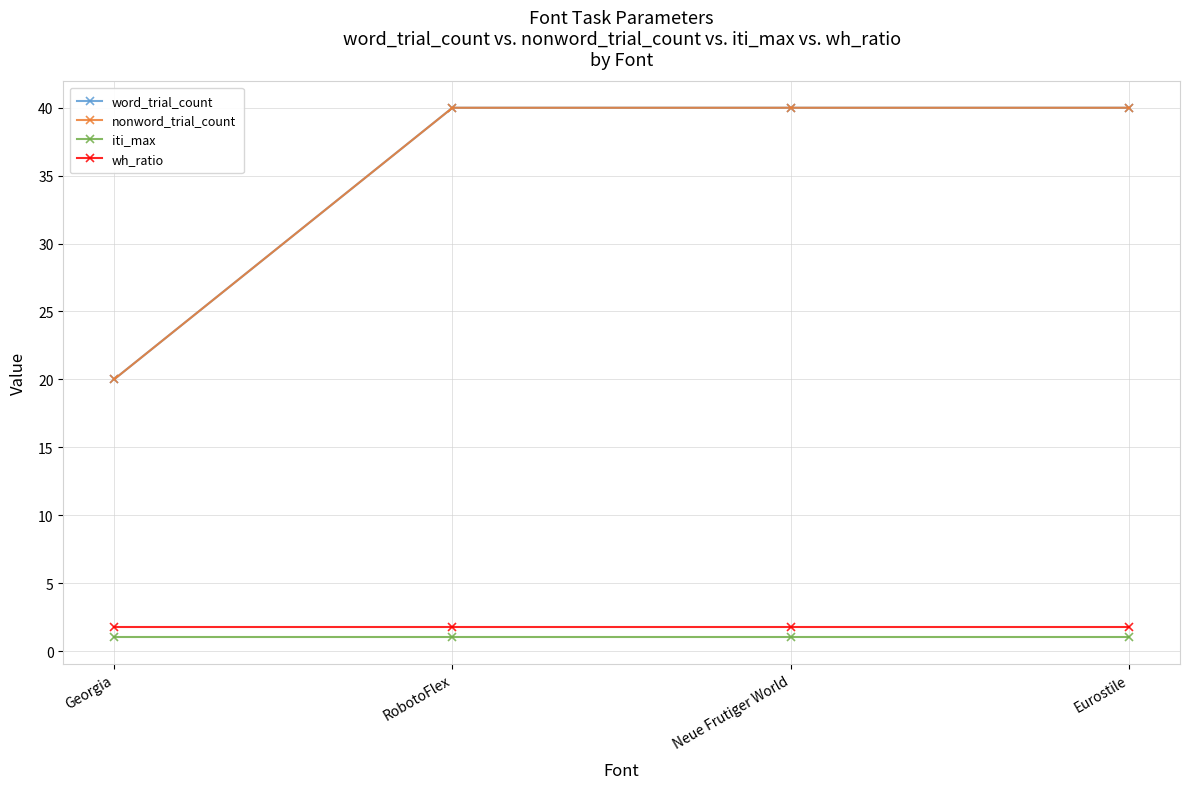

Between RobotoFlex and Neue Frutiger World, which is larger?

RobotoFlex